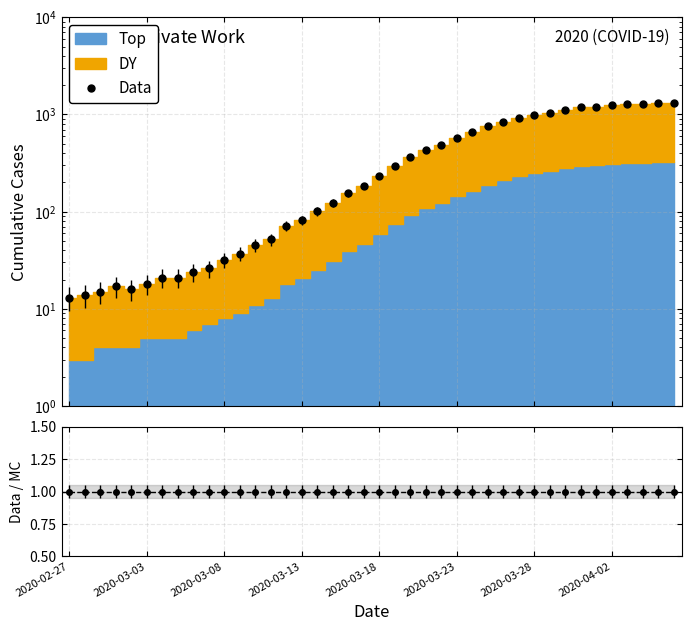

What position from the left is 17?

18